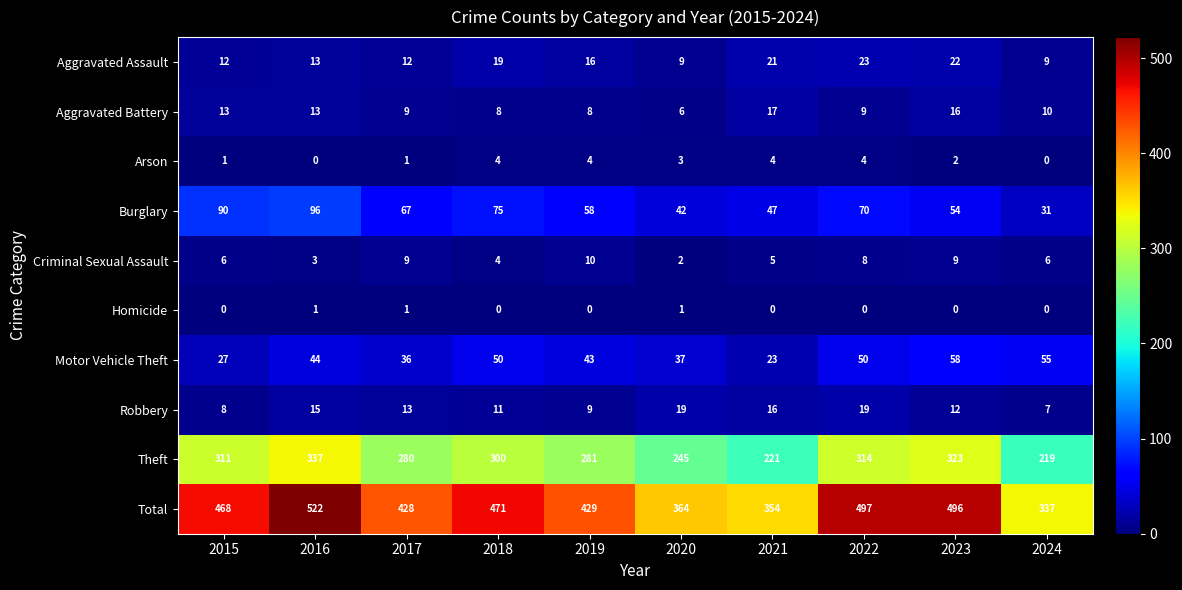

Count the number of categories in the chart.

10